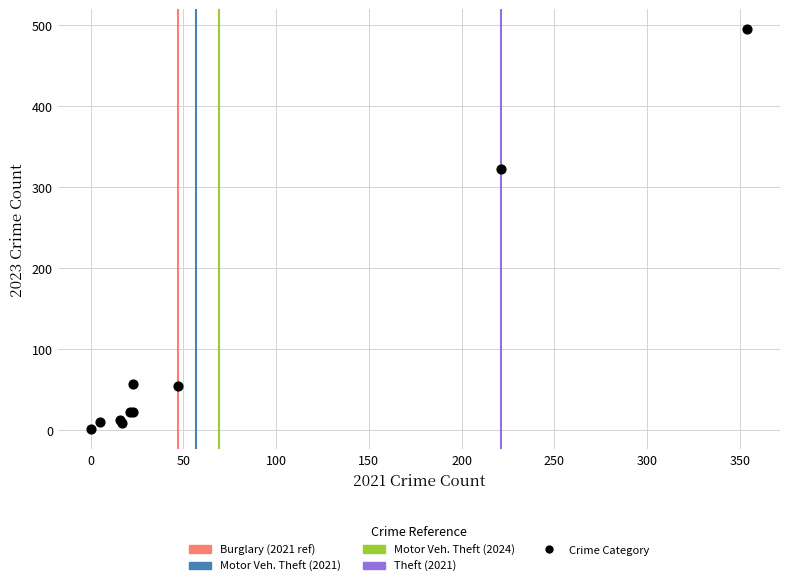

What Y value in the scatter plot is closest to 248?

322